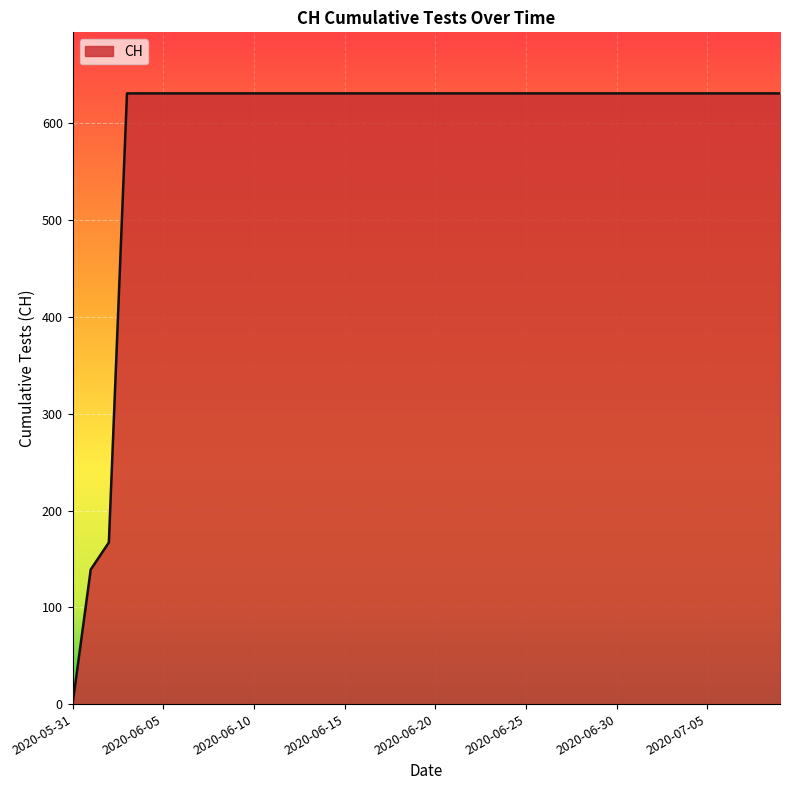

What is the difference between the maximum and minimum values?

631